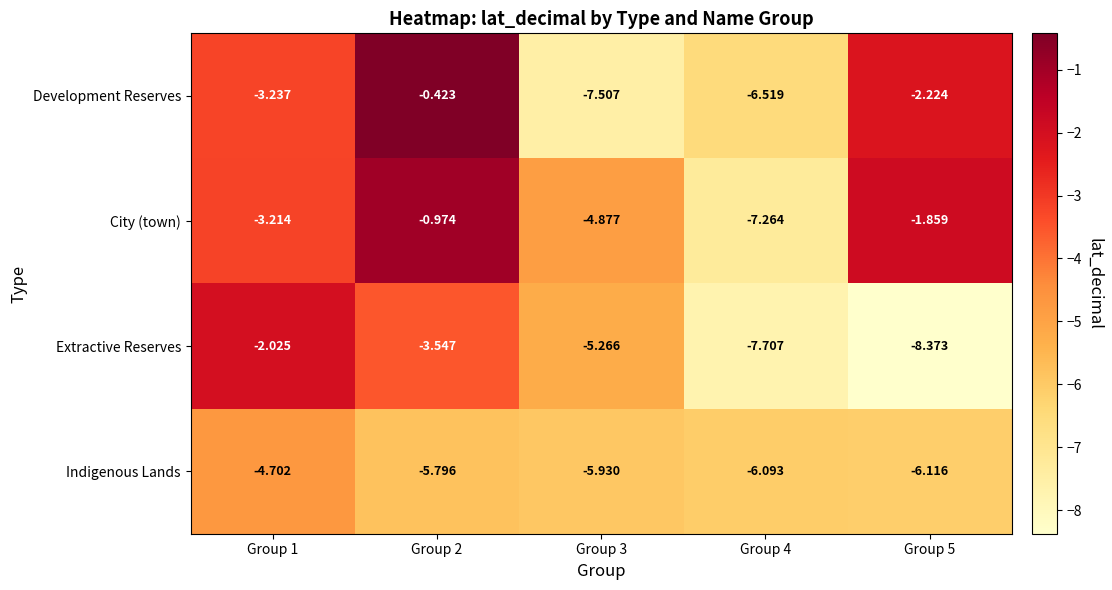

Is the value of Development Reserves at Group 2 greater than the value of Extractive Reserves at Group 2?

Yes